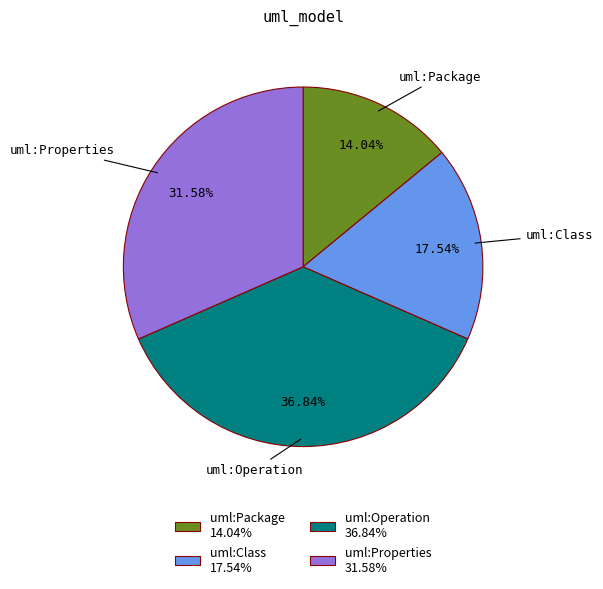

To the nearest percent, what portion does uml:Operation represent?

37%